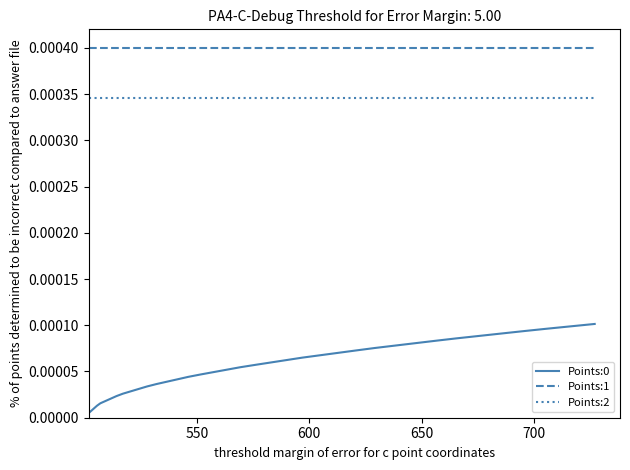

True or false: Points:1 and Points:2 cross at least once.

False